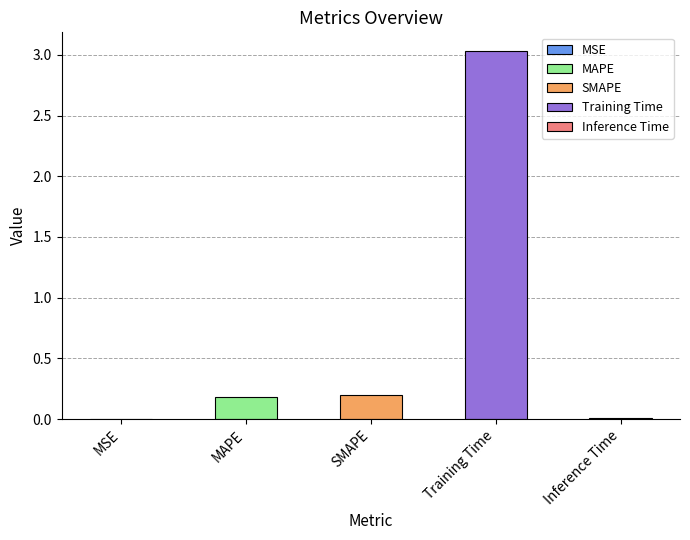

Rank the categories by value from highest to lowest.

Training Time, SMAPE, MAPE, Inference Time, MSE